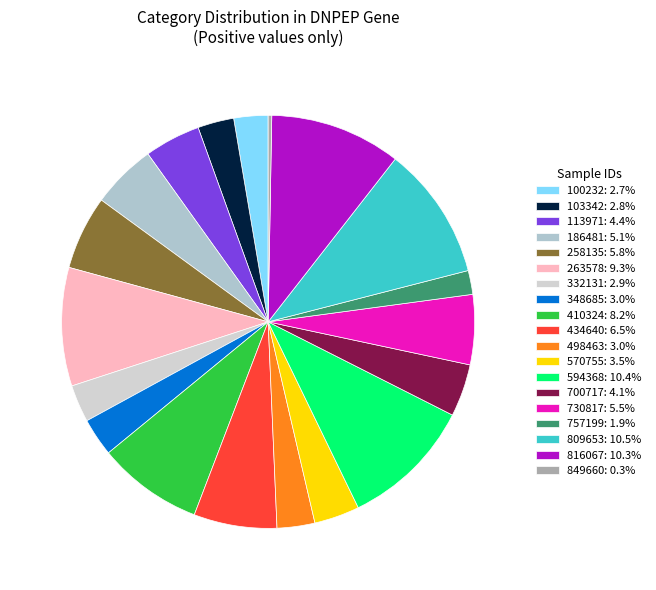

What percentage is the 332131 slice, to the nearest percent?

3%